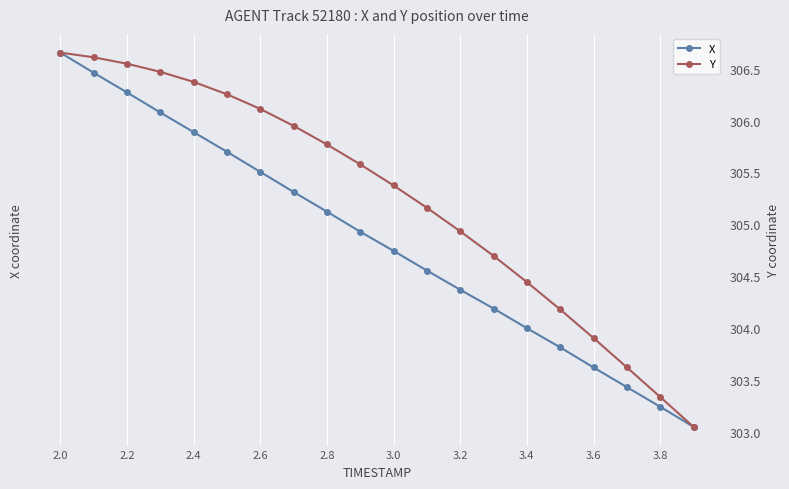

What is the difference between the highest and lowest values at 2.8?

1360.1